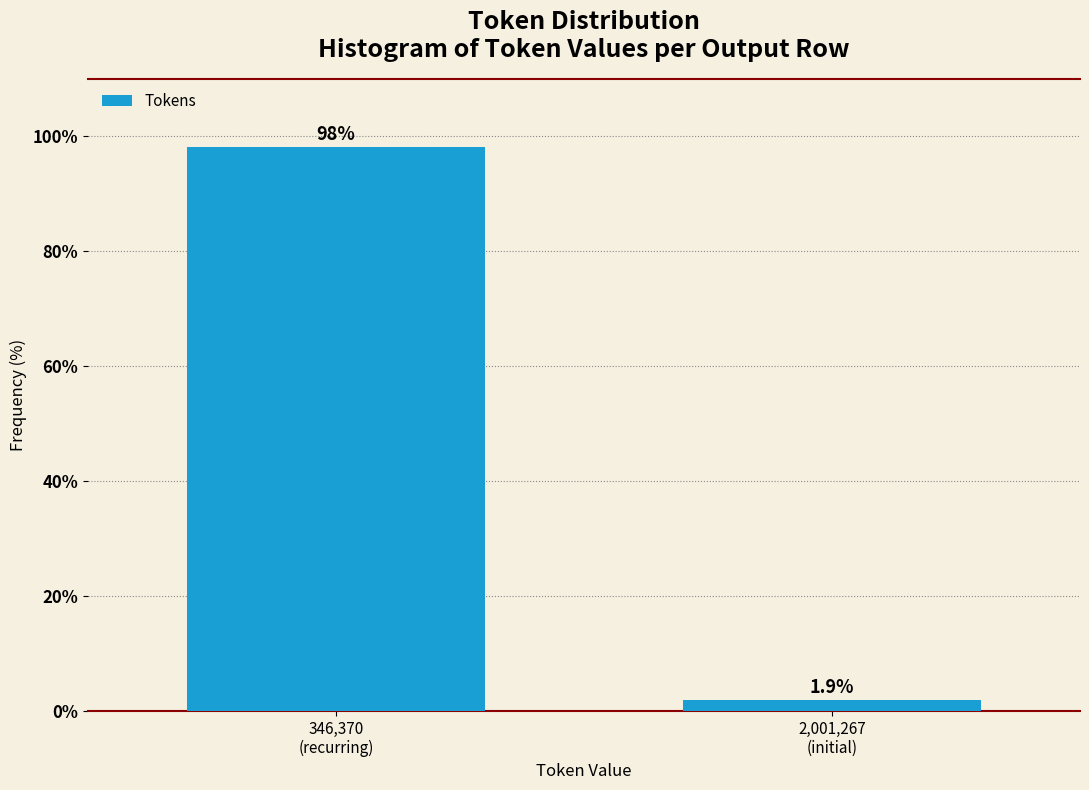

Reading left to right, transcribe all the data shown in this chart.

98.1	1.9